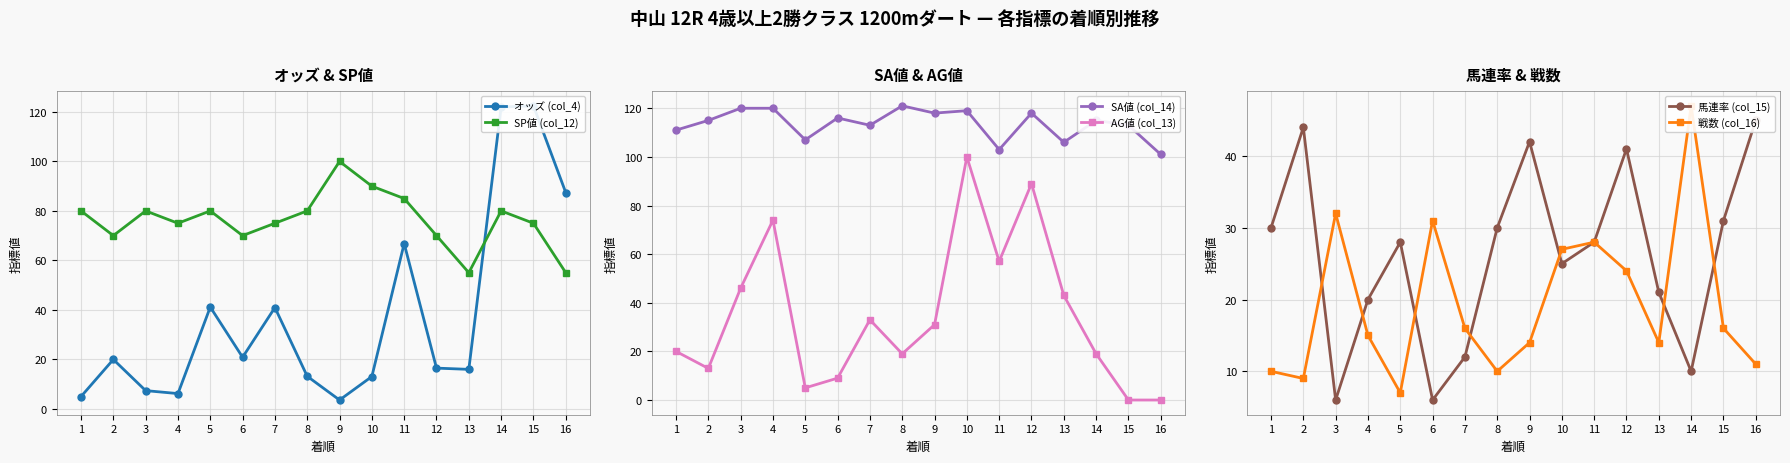

What is the sum of all 馬連率 (col_15) values?

419.0